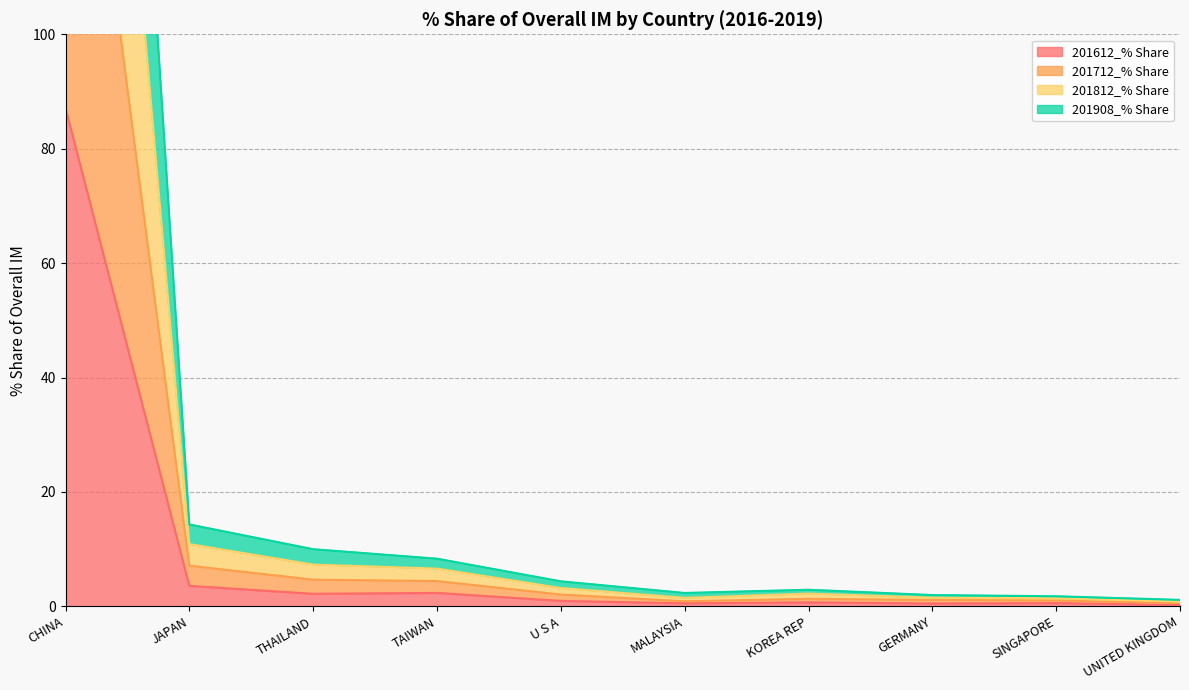

Is it true that 201908_% Share equals 449.2 at CHINA?

False